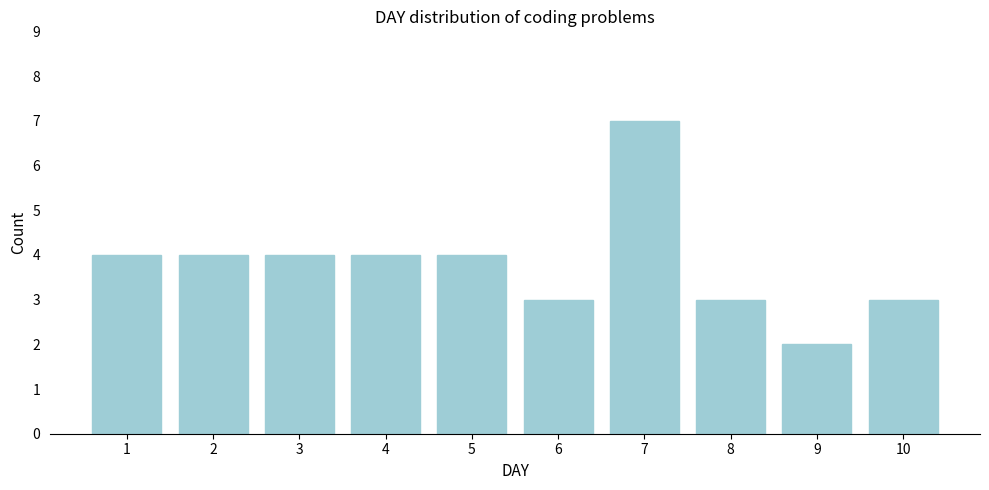

Reading left to right, transcribe all the data shown in this chart.

1=4	2=4	3=4	4=4	5=4	6=3	7=7	8=3	9=2	10=3